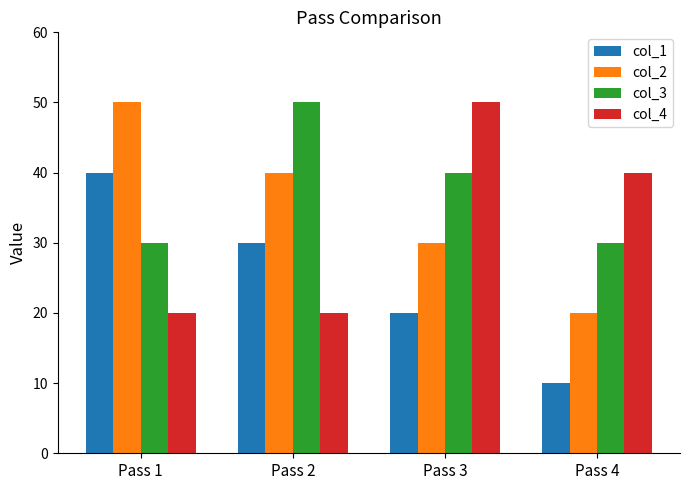

Which label corresponds to the smallest value in the chart?

Pass 4